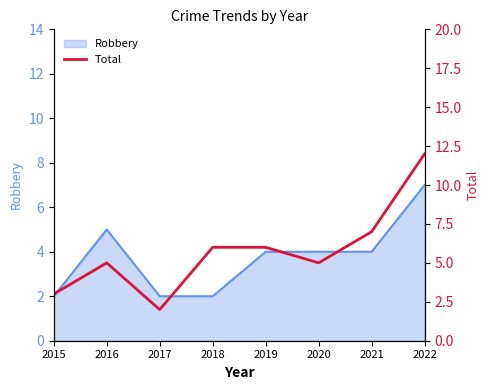

Where does the data first go above 6?

2021